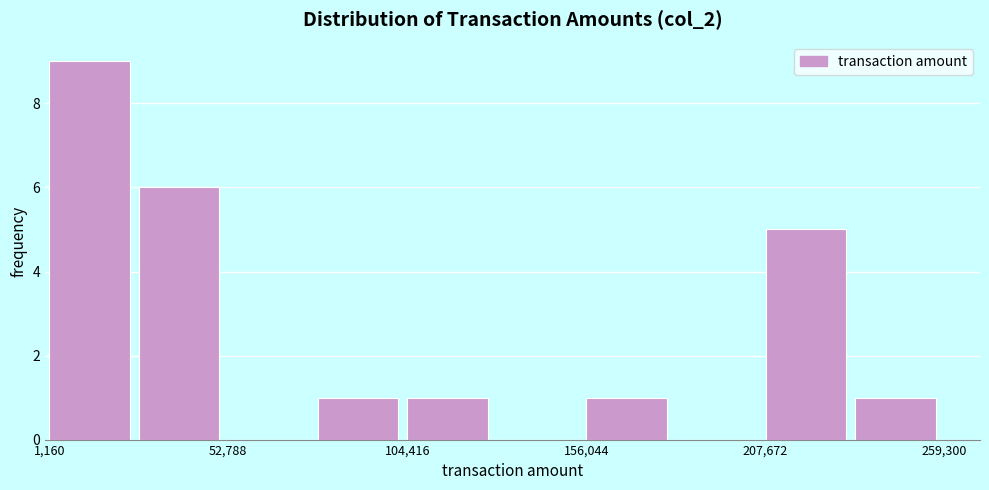

Read against the x-axis, roughly where is the centre of the tallest bar?

10000